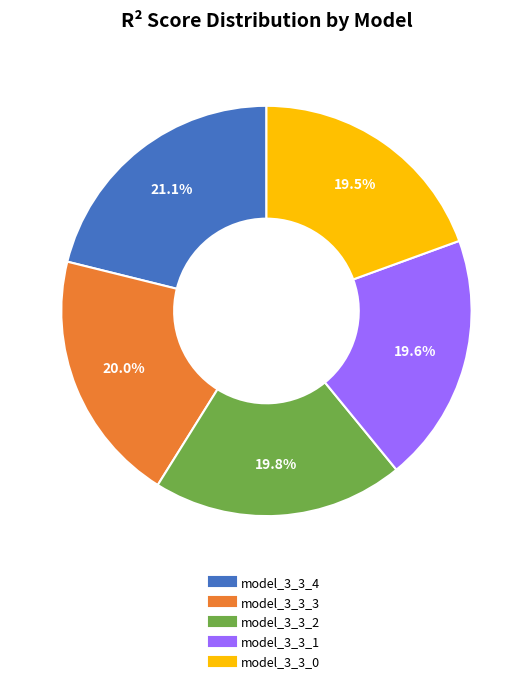

Which category has the biggest portion of the pie?

model_3_3_4